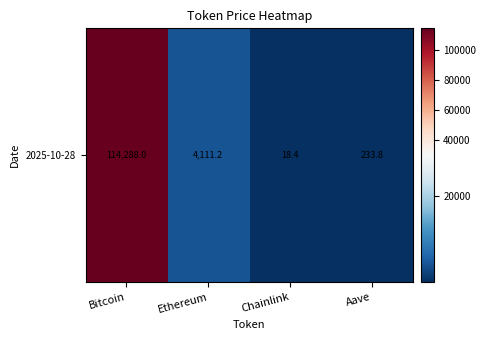

What is the difference between the values at Bitcoin and Ethereum?

110176.8